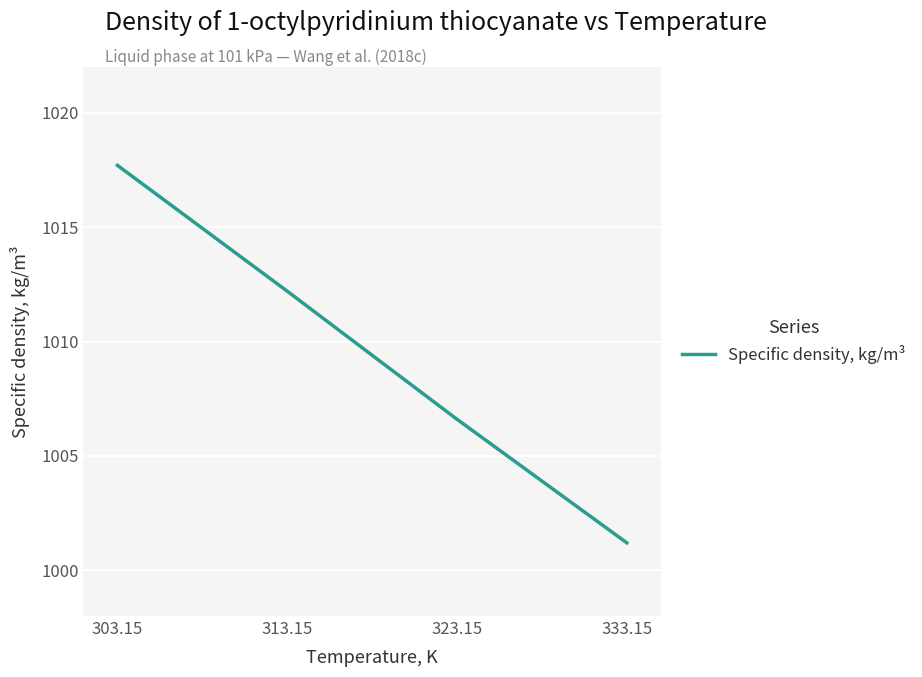

The chart shows a value of 1376.2 at 333.15. True or false?

False